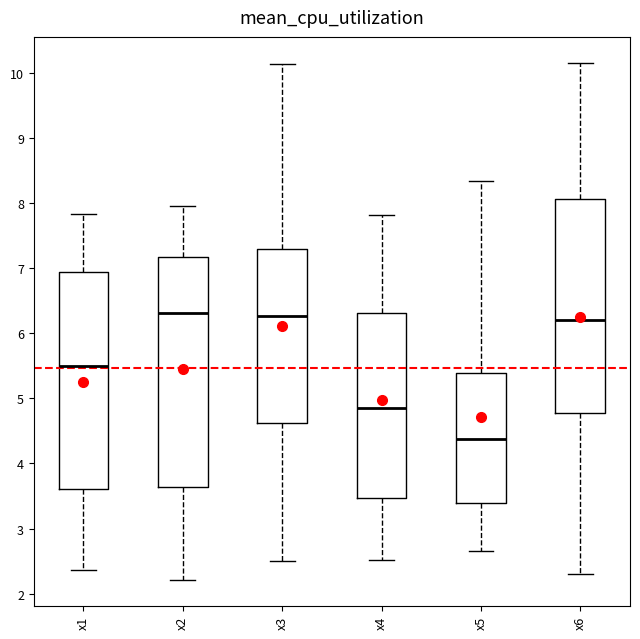

Reading left to right, read every box against the y-axis: the position of its median line, the range the box covers, and the ends of its whiskers. The values are not printed on the chart, so give them approximately, as read against the axis.

x1: median 5.5, box 3.6 to 6.9, whiskers 2.4 to 7.8
x2: median 6.3, box 3.6 to 7.2, whiskers 2.2 to 8.0
x3: median 6.3, box 4.6 to 7.3, whiskers 2.5 to 10.1
x4: median 4.9, box 3.5 to 6.3, whiskers 2.5 to 7.8
x5: median 4.4, box 3.4 to 5.4, whiskers 2.7 to 8.3
x6: median 6.2, box 4.8 to 8.1, whiskers 2.3 to 10.2